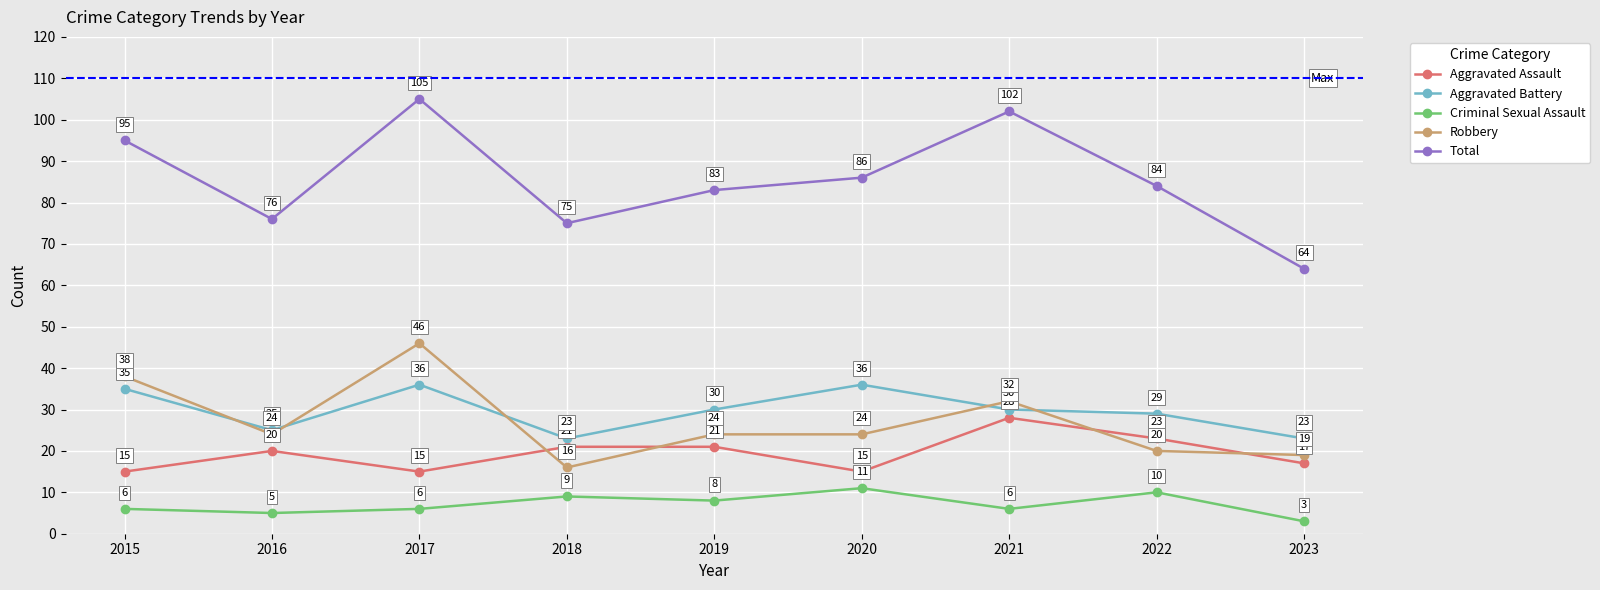

Which series has the largest total across all categories?

Total